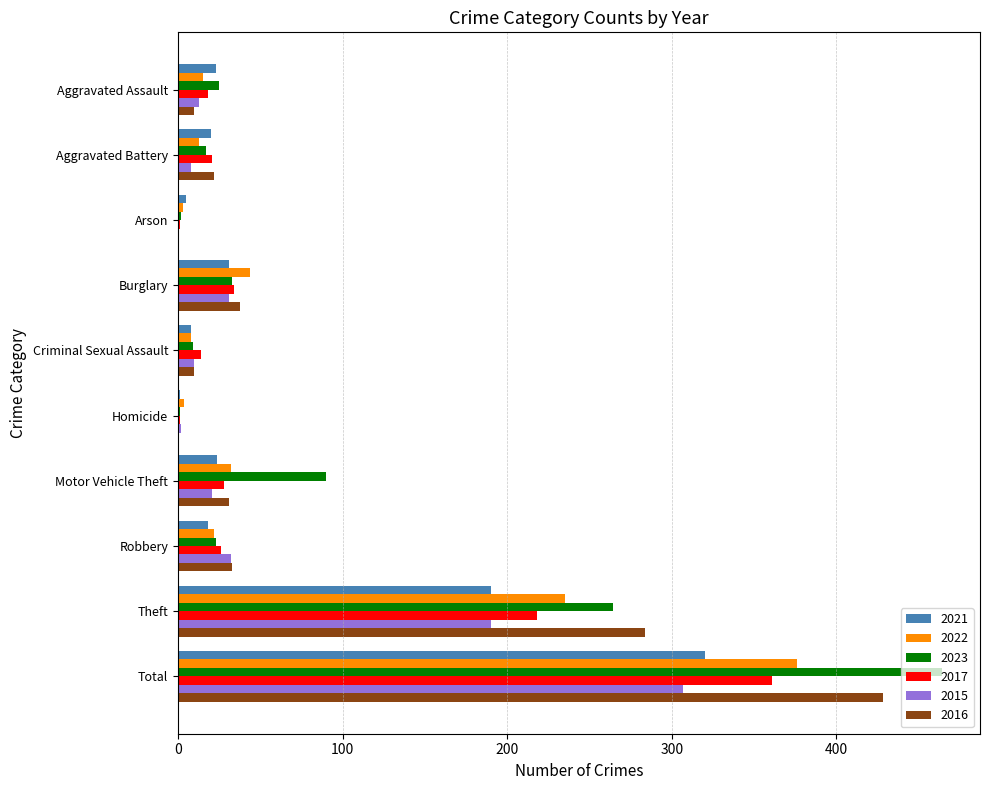

What is the highest value of the 2021 series?

320